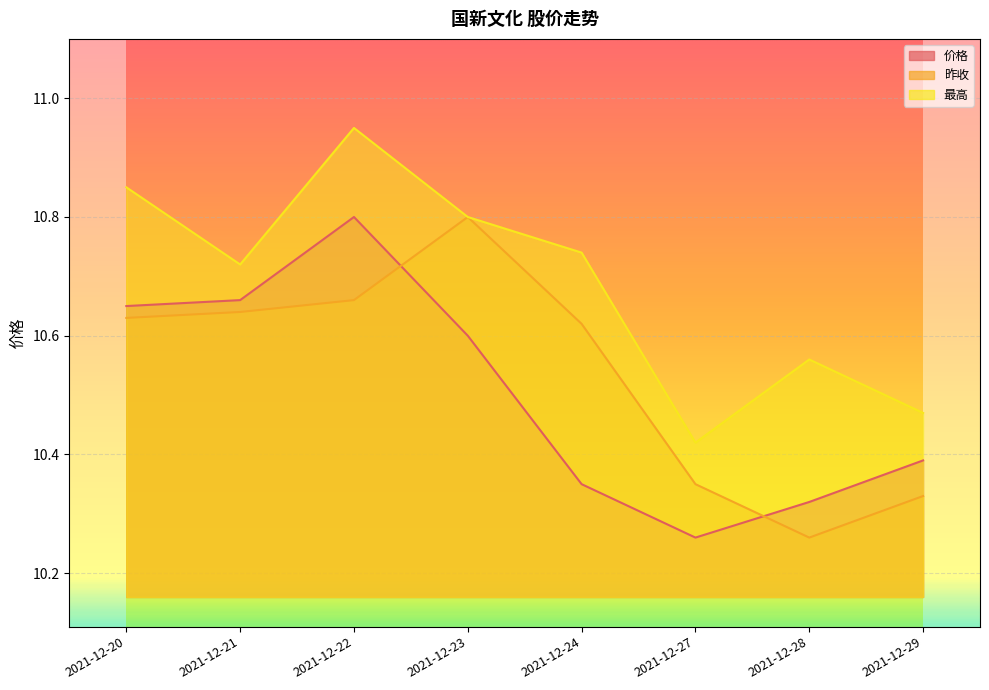

What is the difference between the maximum and minimum values in the 昨收 series?

0.5